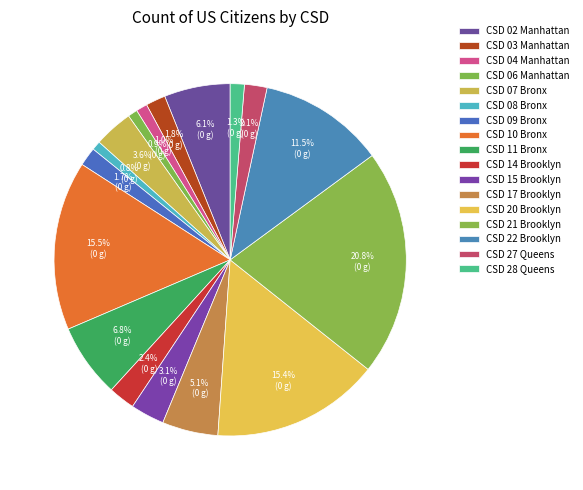

Is CSD 06 Manhattan the majority of the pie?

No